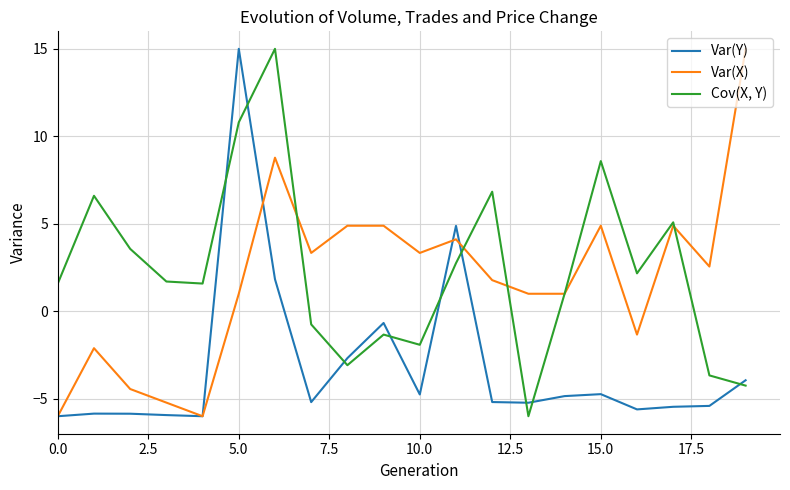

True or false: Var(X) has more than 1 interior local peaks.

True